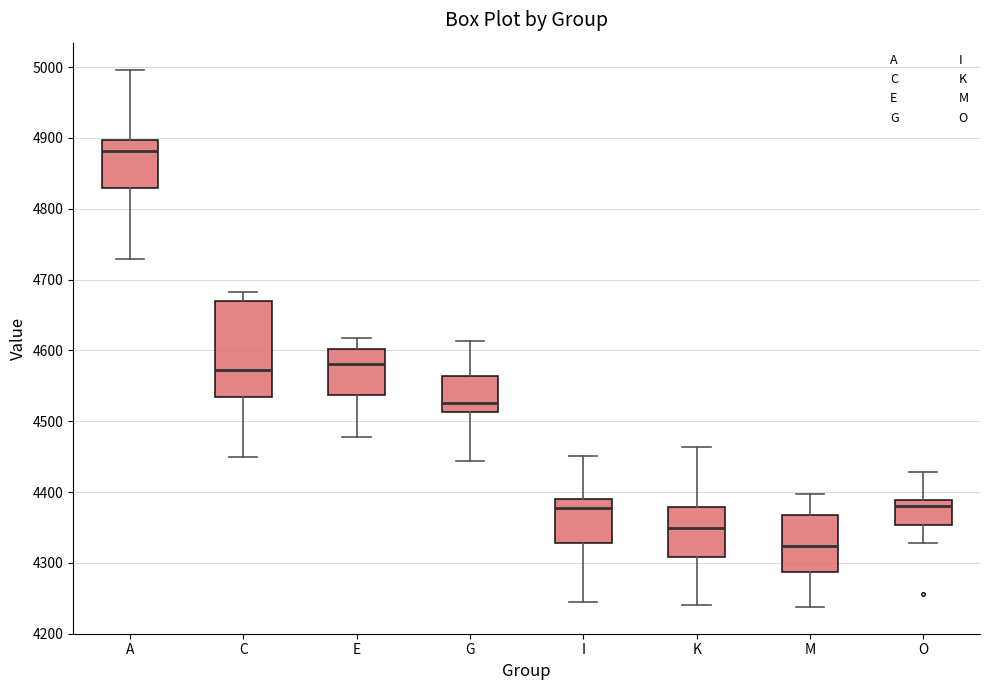

Which box's median line is the lowest?

M